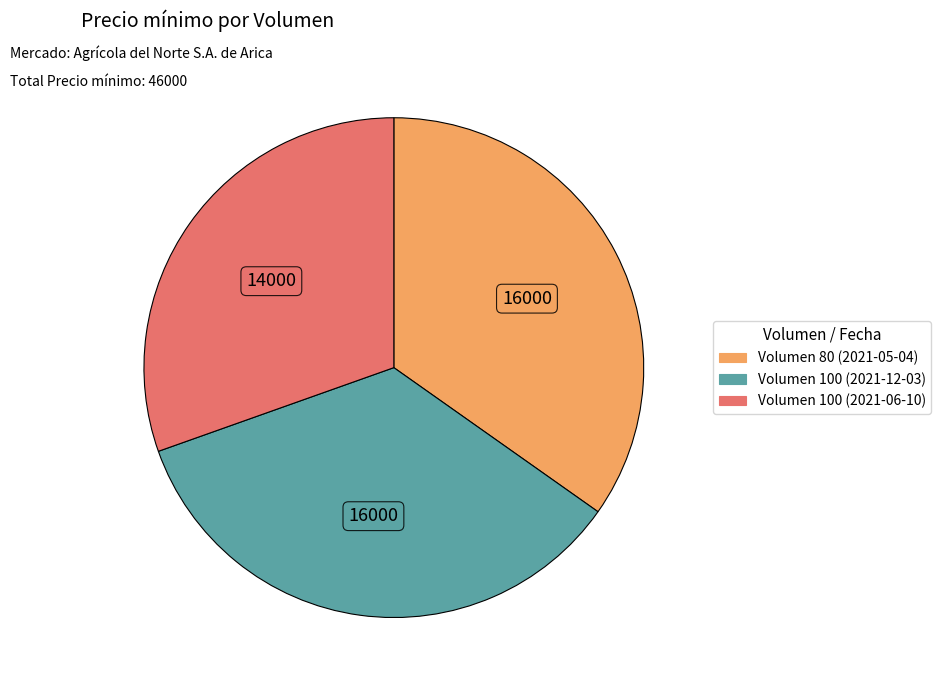

Does Volumen 80 (2021-05-04) account for over 50% of the chart?

No